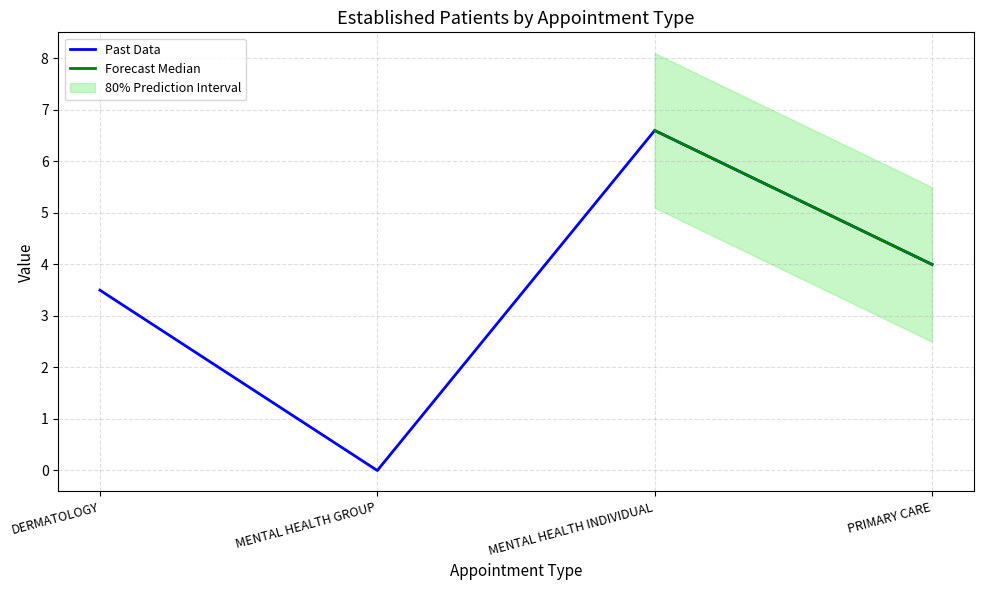

Count the number of categories in the chart.

4